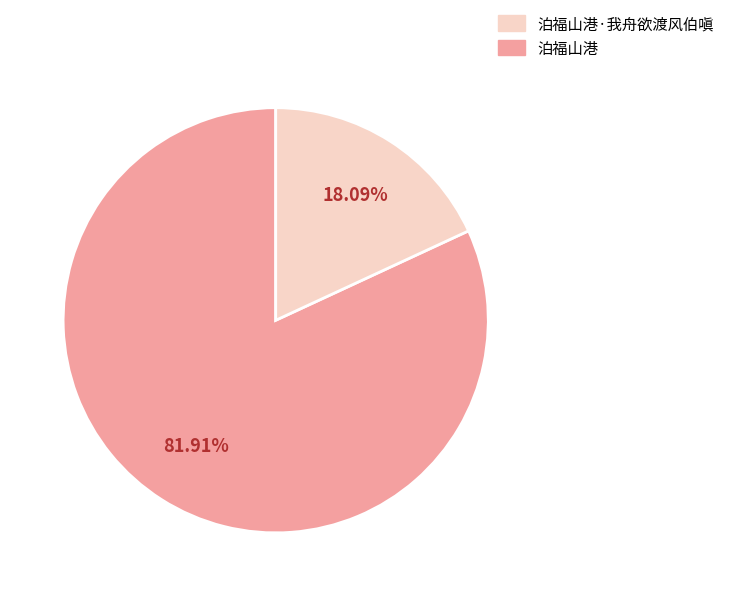

Does any single category account for the majority?

Yes